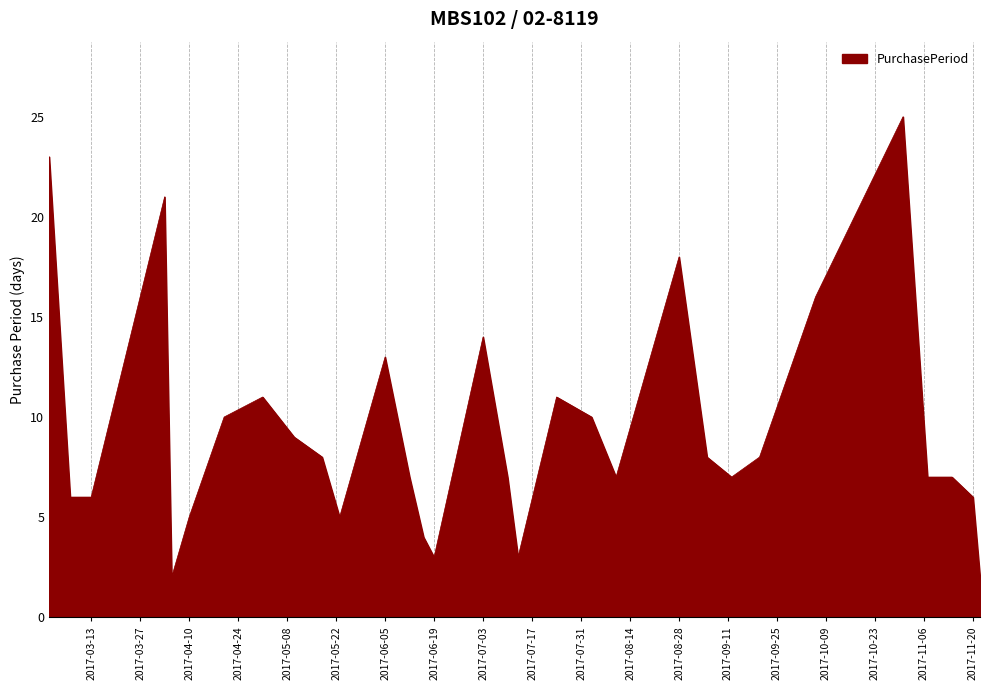

How many distinct data groups are displayed?

1